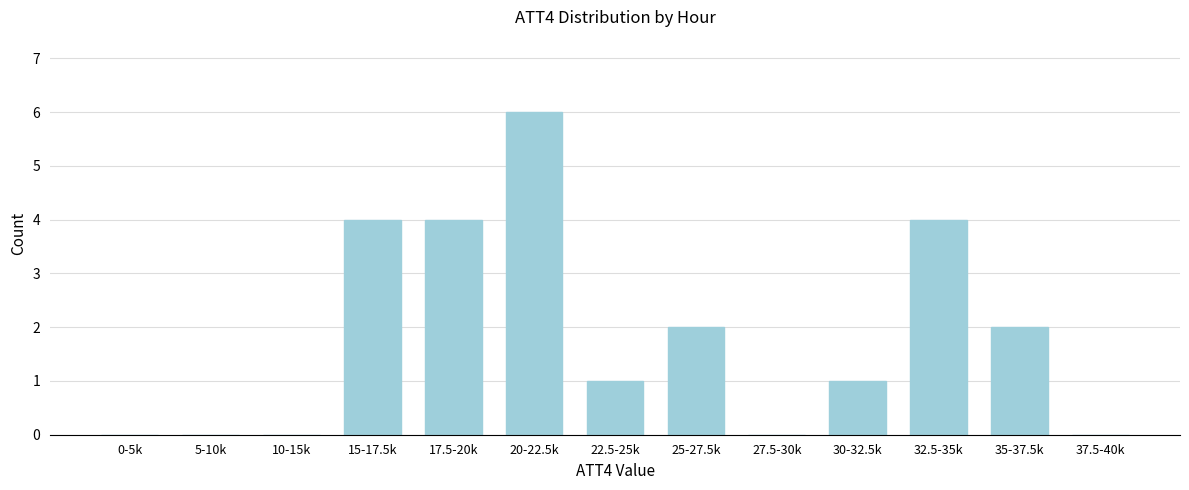

Reading left to right, list all the values displayed in this chart.

0-5k=0	5-10k=0	10-15k=0	15-17.5k=4	17.5-20k=4	20-22.5k=6	22.5-25k=1	25-27.5k=2	27.5-30k=0	30-32.5k=1	32.5-35k=4	35-37.5k=2	37.5-40k=0